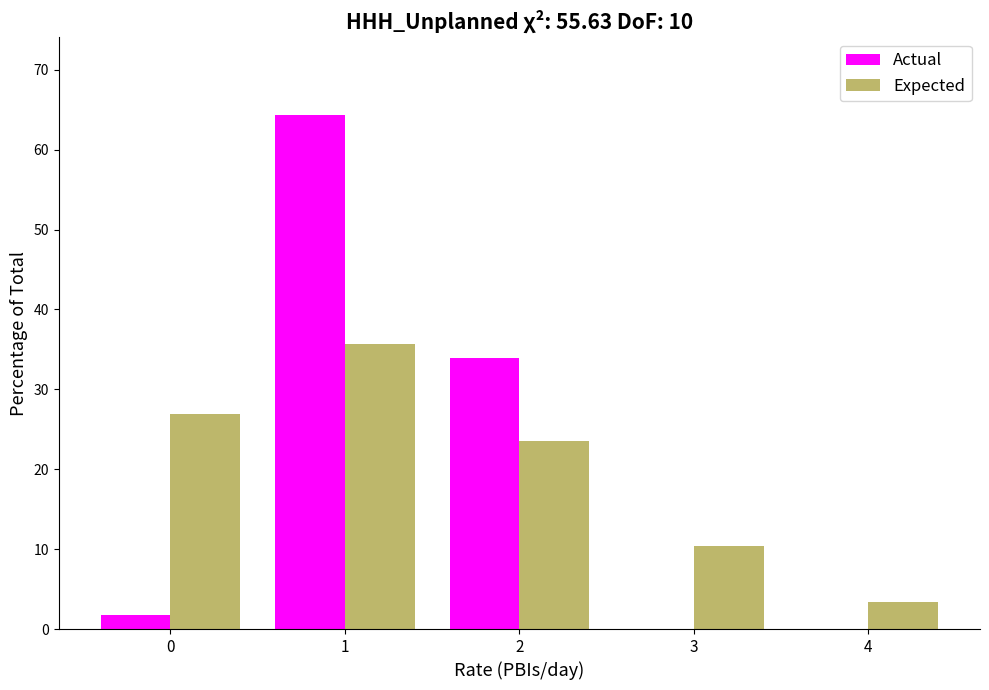

Reading right to left, list all the values displayed in this chart.

Actual: 4=0.0	3=0.0	2=33.9	1=64.4	0=1.7
Expected: 4=3.4	3=10.4	2=23.6	1=35.7	0=27.0